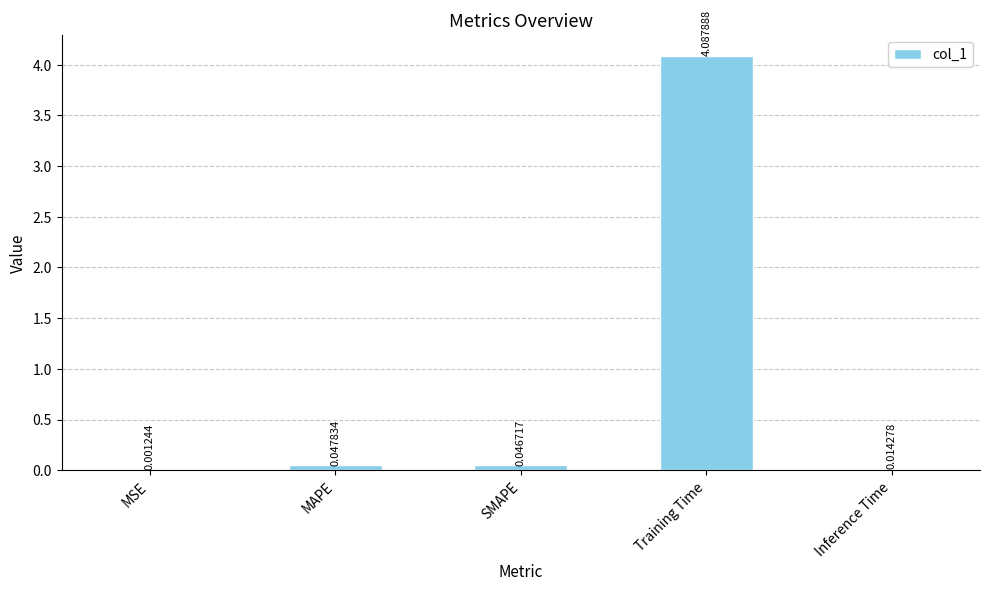

The value at Training Time is 7.1. True or false?

False